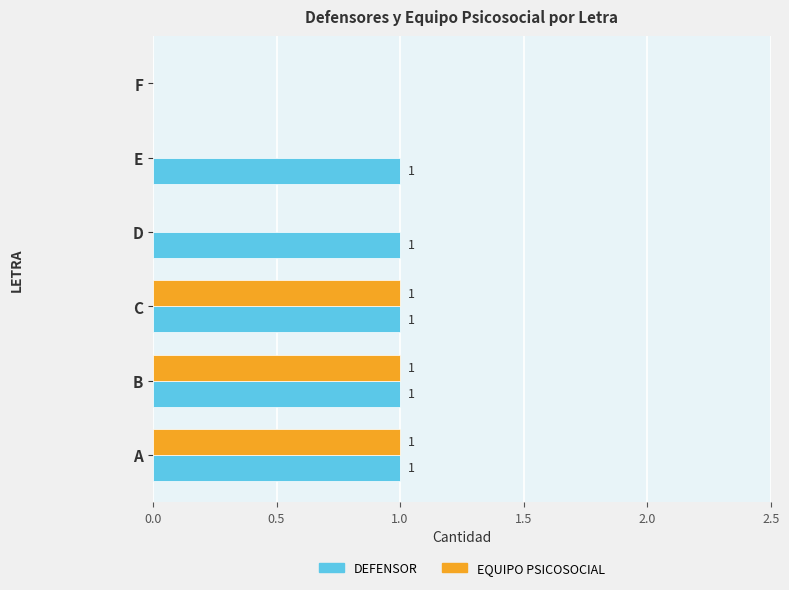

Which series has the largest total across all categories?

DEFENSOR